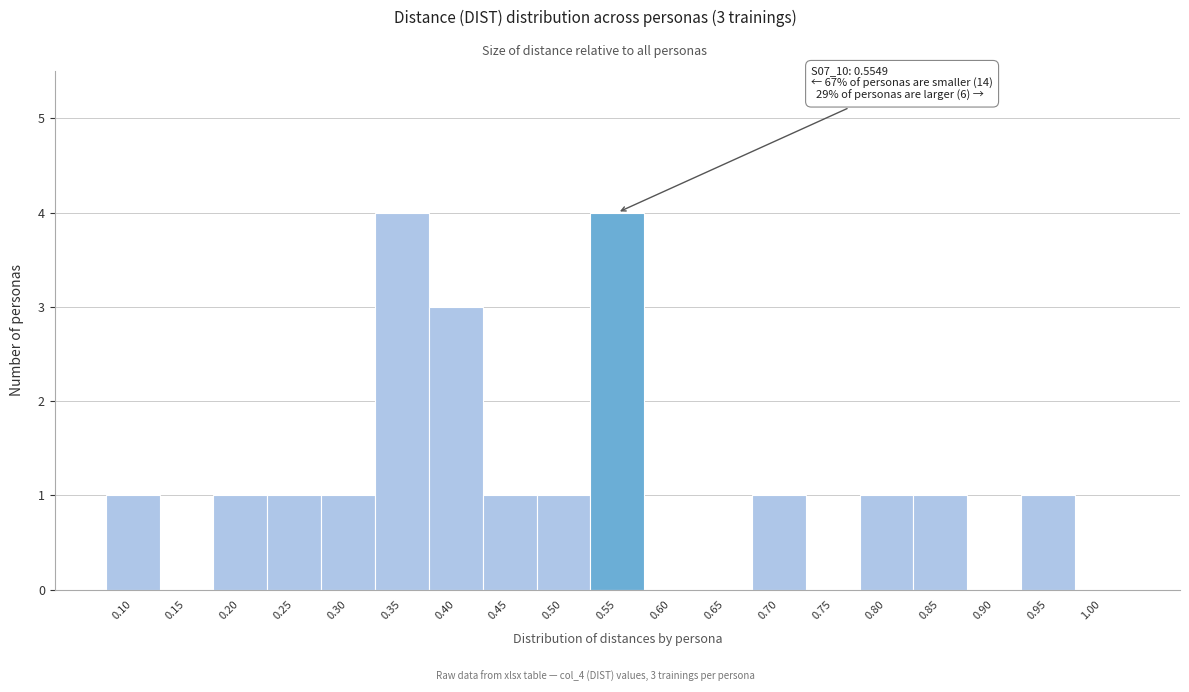

Reading right to left, transcribe all the data shown in this chart.

1.00=0	0.95=1	0.90=0	0.85=1	0.80=1	0.75=0	0.70=1	0.65=0	0.60=0	0.55=4	0.50=1	0.45=1	0.40=3	0.35=4	0.30=1	0.25=1	0.20=1	0.15=0	0.10=1